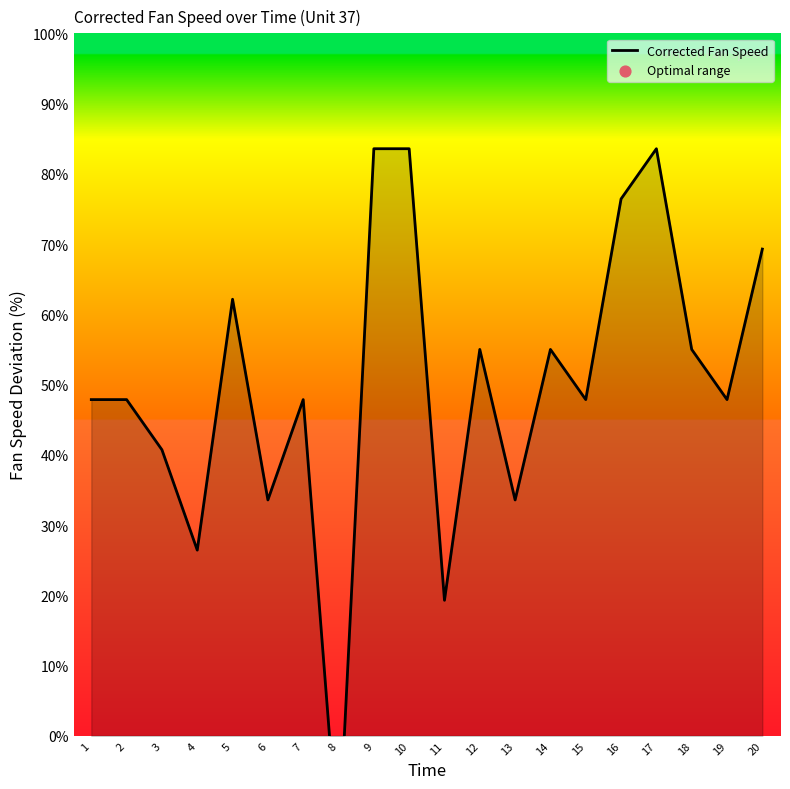

What is the change in value from 8 to 9?

+100.0